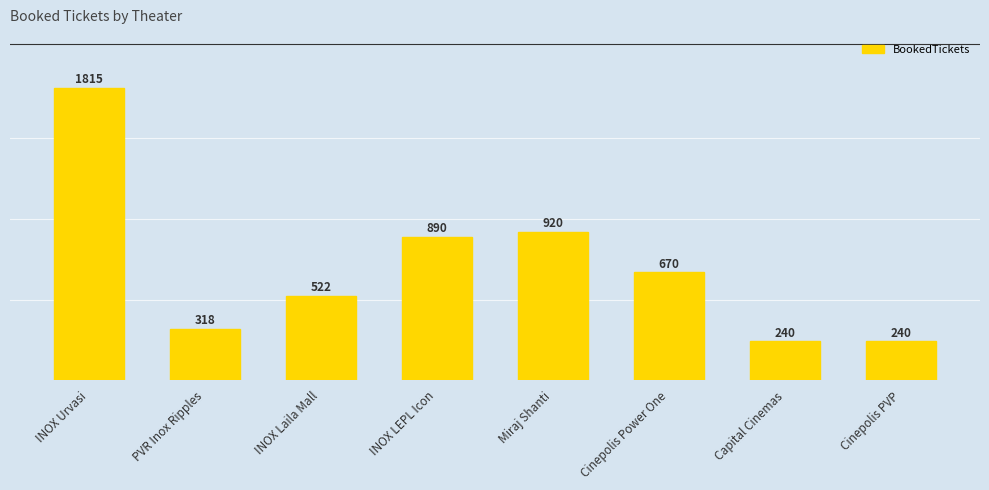

Which has a higher value, Capital Cinemas or INOX LEPL Icon?

INOX LEPL Icon